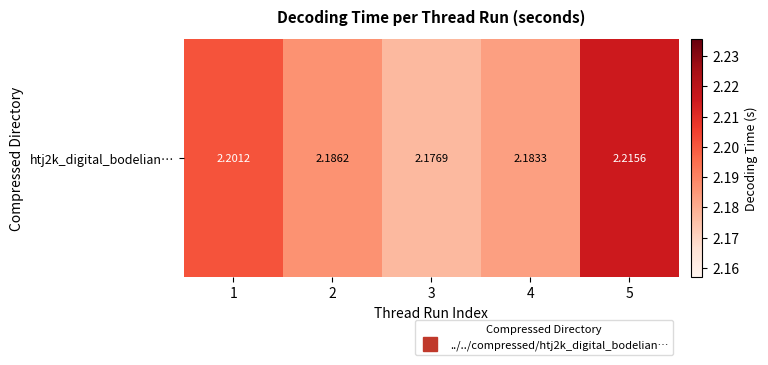

The chart shows a value of 2.2 at 1. True or false?

True